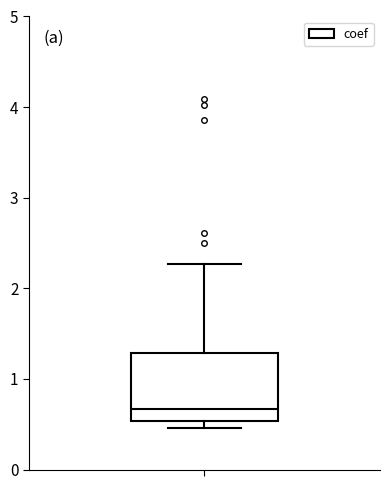

Read this box plot against the y-axis: the position of the median line, the range covered by the box, and the ends of both whiskers. The values are not printed on the chart, so give them approximately, as read against the axis.

median 0.7, box 0.5 to 1.3, whiskers 0.5 (just below the box's lower edge) to 2.3